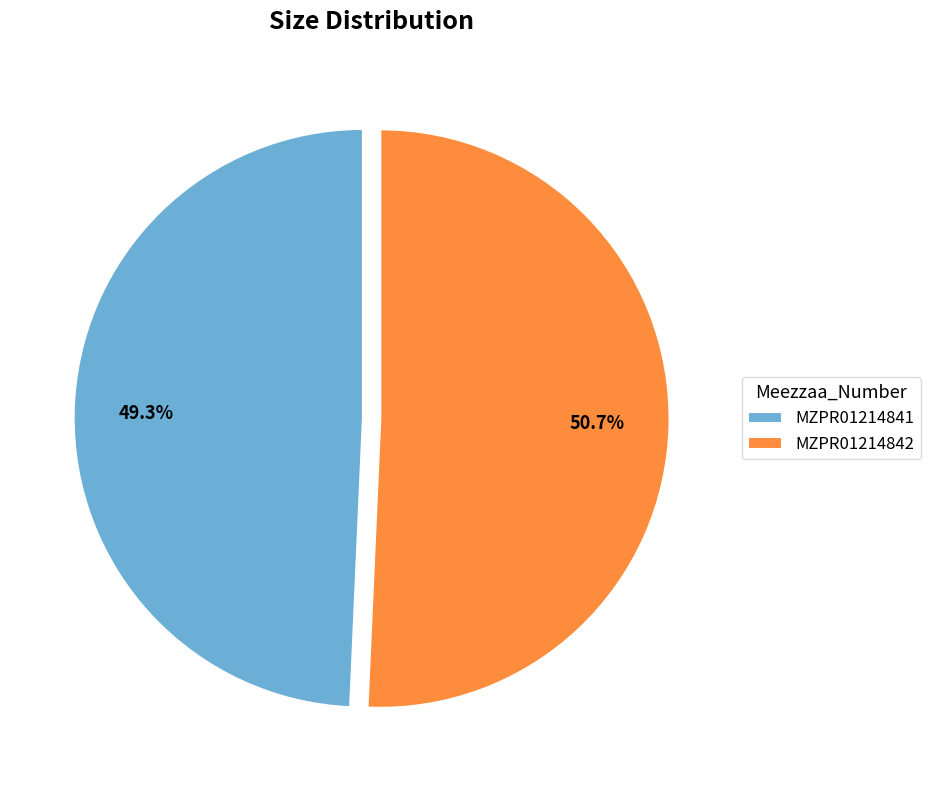

To the nearest percent, what is the average slice percentage?

50%